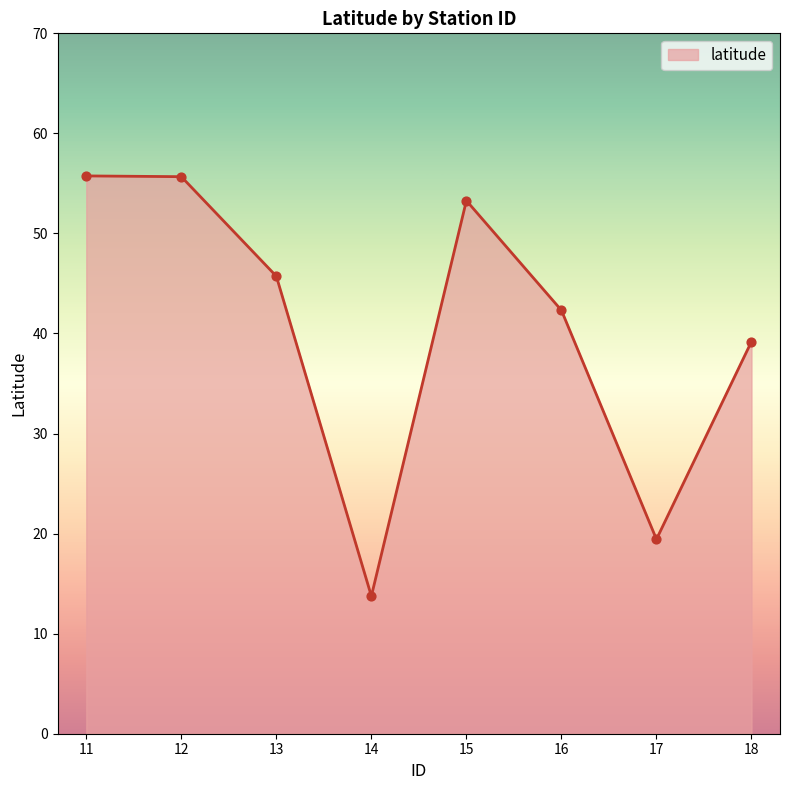

What is the change in value from 14 to 15?

+39.5